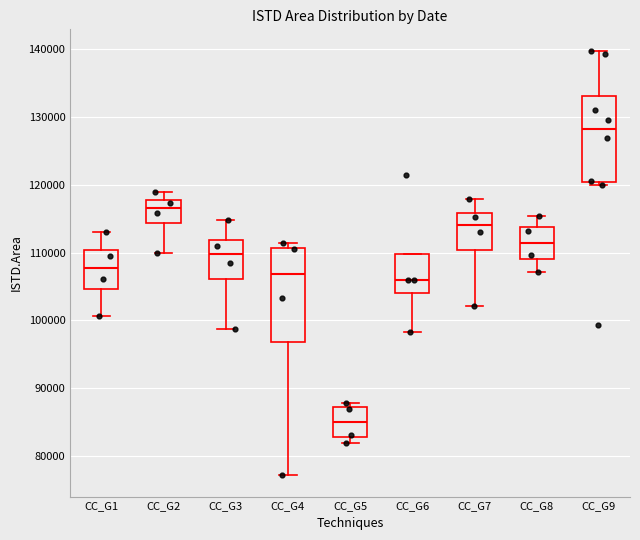

Reading left to right, transcribe this box plot: for each box, give where its median line is, the range the box spans, and where its two whiskers end, as read against the y-axis. The values are not printed on the chart, so give them approximately, as read against the axis.

CC_G1: median 108000, box 105000 to 110000, whiskers 101000 to 113000
CC_G2: median 117000, box 114000 to 118000, whiskers 110000 to 119000
CC_G3: median 110000, box 106000 to 112000, whiskers 99000 to 115000
CC_G4: median 107000, box 97000 to 111000, whiskers 77000 to 111000 (just above the box's upper edge)
CC_G5: median 85000, box 83000 to 87000, whiskers 82000 to 88000
CC_G6: median 106000, box 104000 to 110000, whiskers 98000 to 110000
CC_G7: median 114000, box 110000 to 116000, whiskers 102000 to 118000
CC_G8: median 111000, box 109000 to 114000, whiskers 107000 to 115000
CC_G9: median 128000, box 120000 to 133000, whiskers 120000 (just below the box's lower edge) to 140000